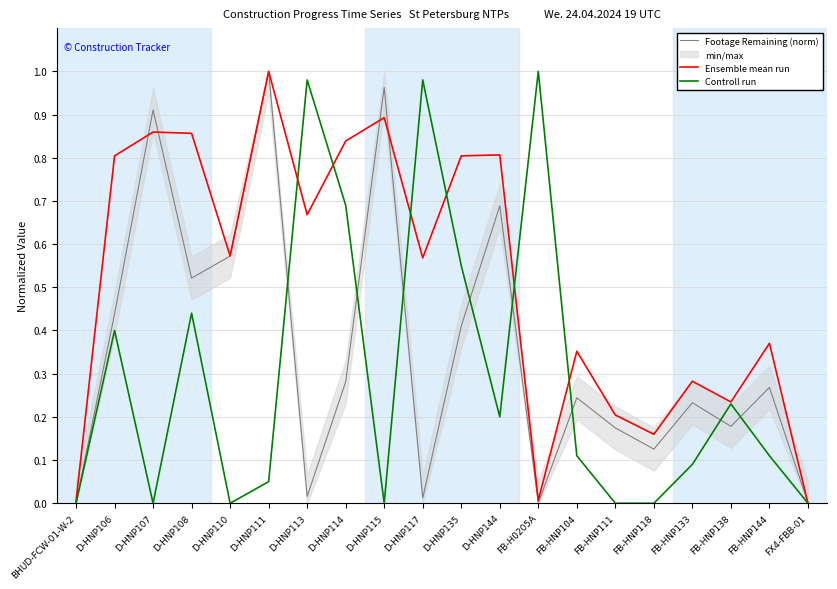

The Footage Remaining (norm) series shows 1.0 at D-HNP115. True or false?

True